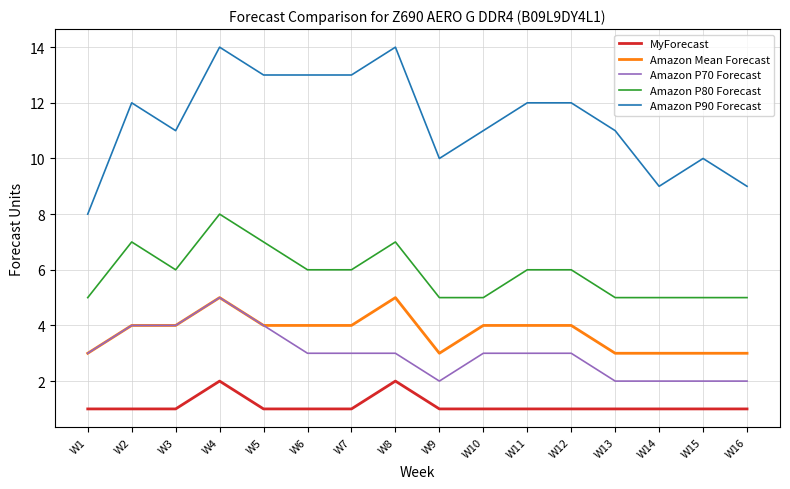

Reading left to right, transcribe all the data shown in this chart.

MyForecast: W1=1	W2=1	W3=1	W4=2	W5=1	W6=1	W7=1	W8=2	W9=1	W10=1	W11=1	W12=1	W13=1	W14=1	W15=1	W16=1
Amazon Mean Forecast: W1=3	W2=4	W3=4	W4=5	W5=4	W6=4	W7=4	W8=5	W9=3	W10=4	W11=4	W12=4	W13=3	W14=3	W15=3	W16=3
Amazon P70 Forecast: W1=3	W2=4	W3=4	W4=5	W5=4	W6=3	W7=3	W8=3	W9=2	W10=3	W11=3	W12=3	W13=2	W14=2	W15=2	W16=2
Amazon P80 Forecast: W1=5	W2=7	W3=6	W4=8	W5=7	W6=6	W7=6	W8=7	W9=5	W10=5	W11=6	W12=6	W13=5	W14=5	W15=5	W16=5
Amazon P90 Forecast: W1=8	W2=12	W3=11	W4=14	W5=13	W6=13	W7=13	W8=14	W9=10	W10=11	W11=12	W12=12	W13=11	W14=9	W15=10	W16=9